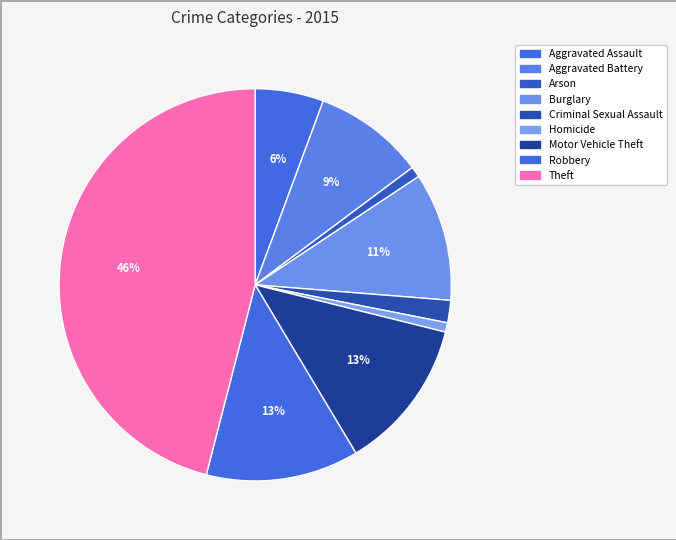

Which slice is the largest?

Theft